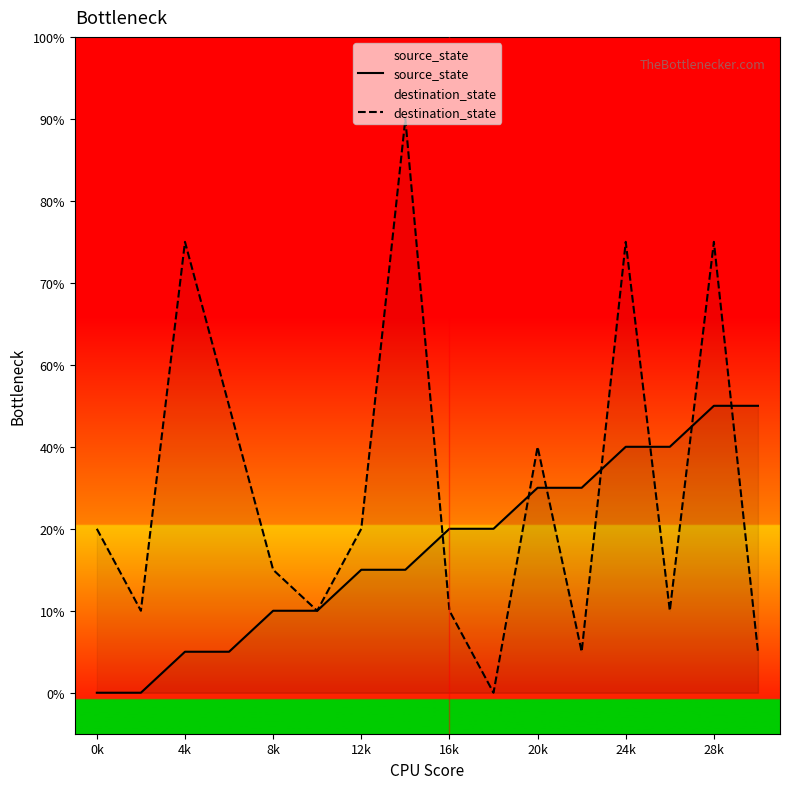

At which category does destination_state reach its first local peak?

4k